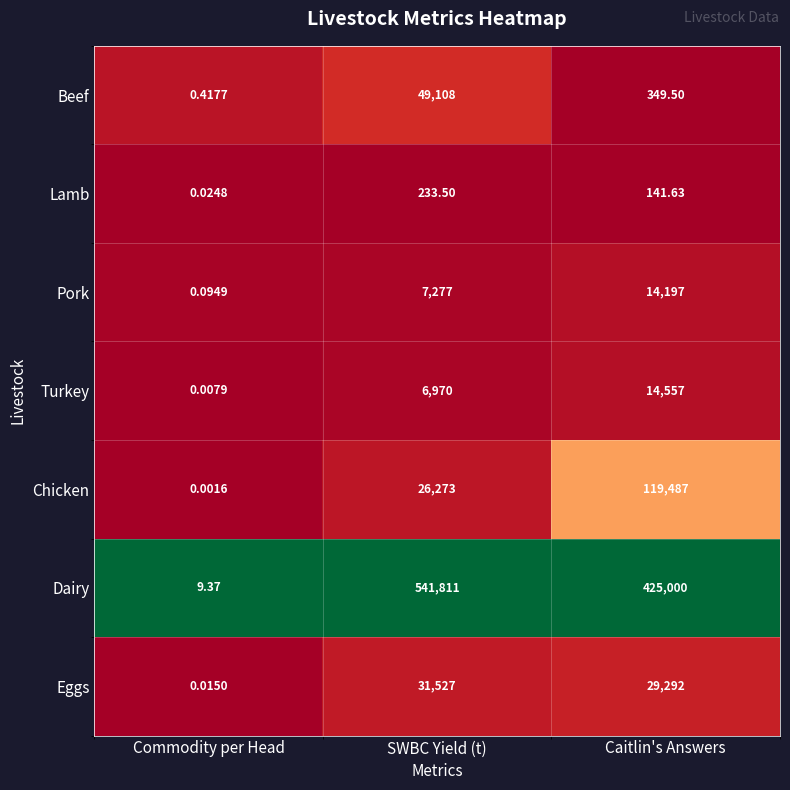

At which category does the chart reach its minimum across all series?

Commodity per Head